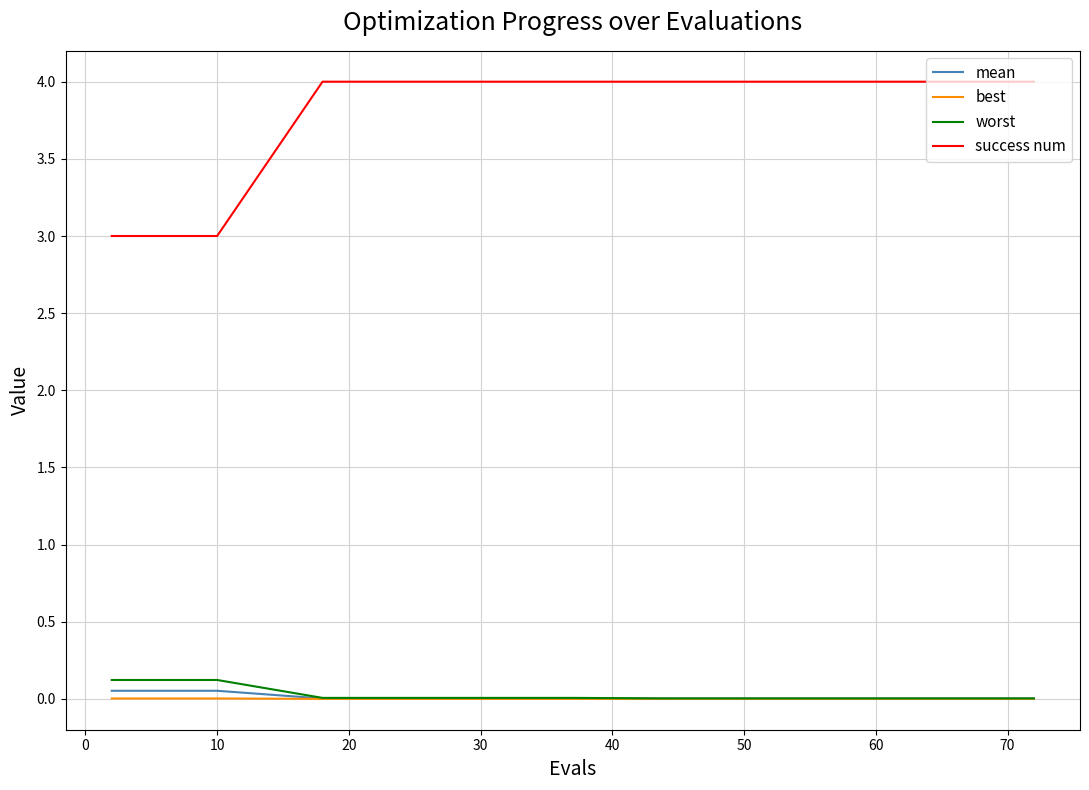

Which series has the largest range (max minus min)?

success num